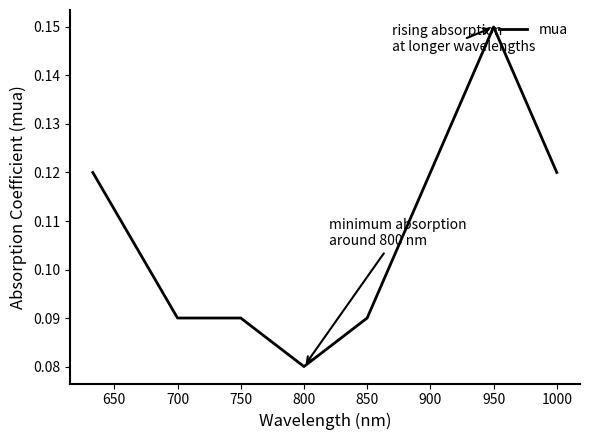

True or false: there are more than 0 points higher than both neighbors.

True